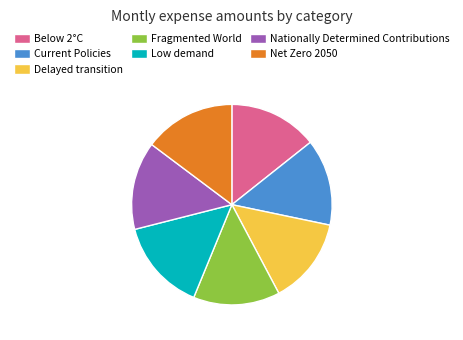

Does Low demand represent more than half of the total?

No